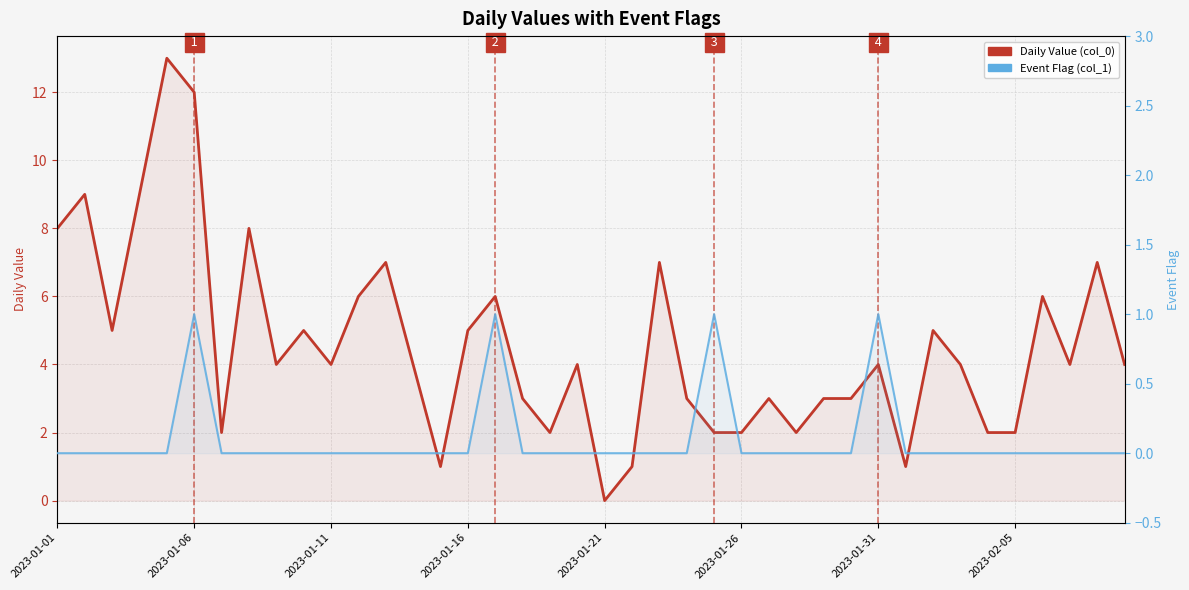

How many data points in Daily Value (col_0) are above 4?

16